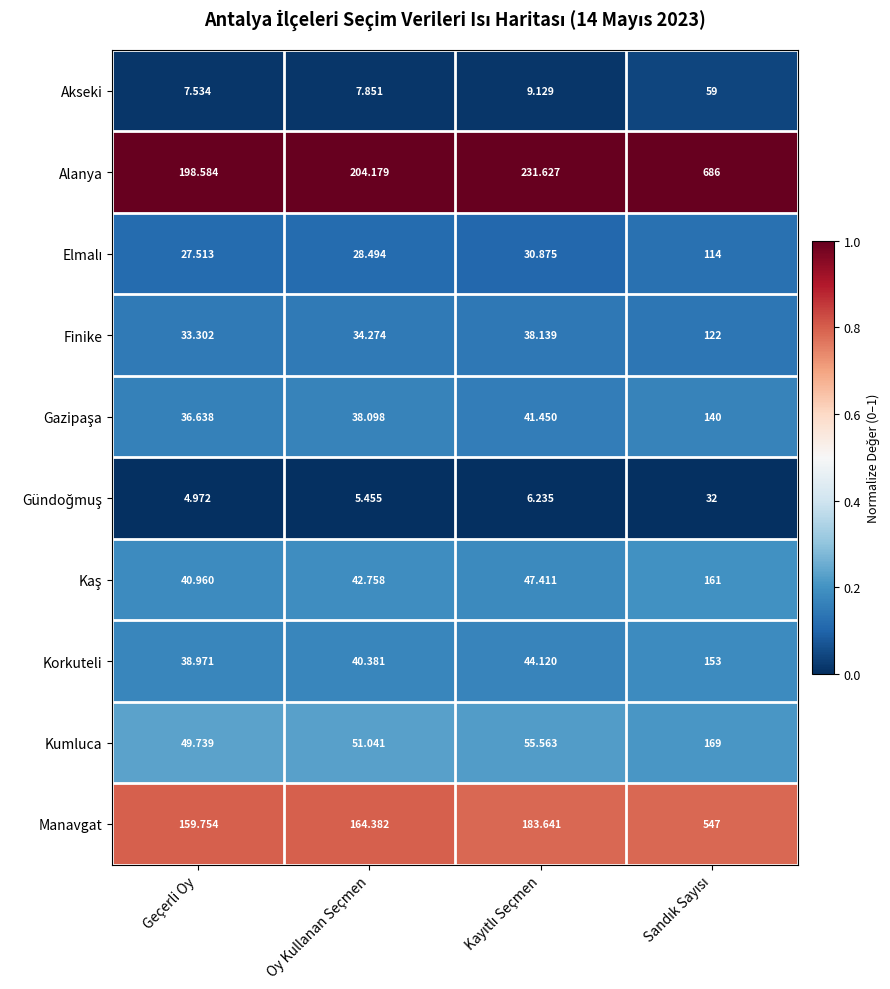

Which series changed the most between Geçerli Oy and Oy Kullanan Seçmen?

Alanya